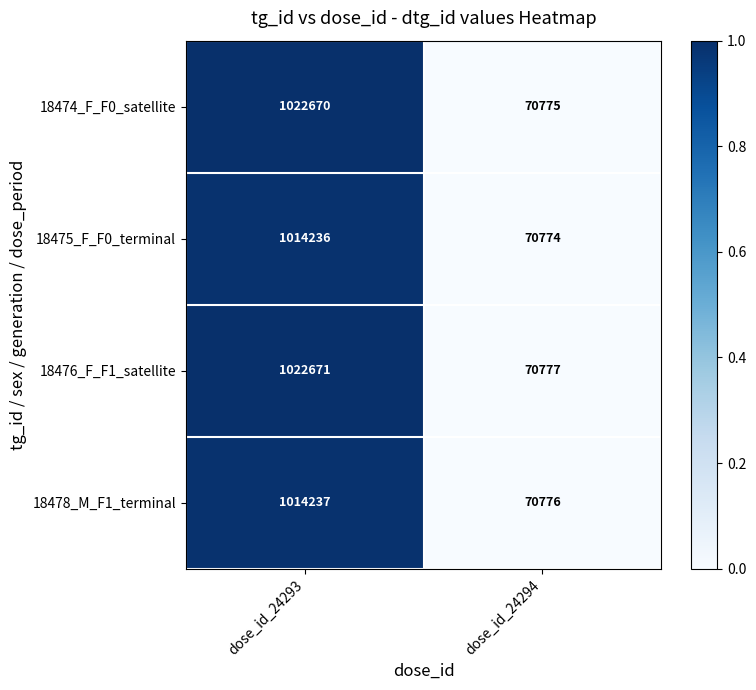

Reading left to right, extract all data points from this chart.

18474_F_F0_satellite: dose_id_24293=1022670	dose_id_24294=70775
18475_F_F0_terminal: dose_id_24293=1014236	dose_id_24294=70774
18476_F_F1_satellite: dose_id_24293=1022671	dose_id_24294=70777
18478_M_F1_terminal: dose_id_24293=1014237	dose_id_24294=70776